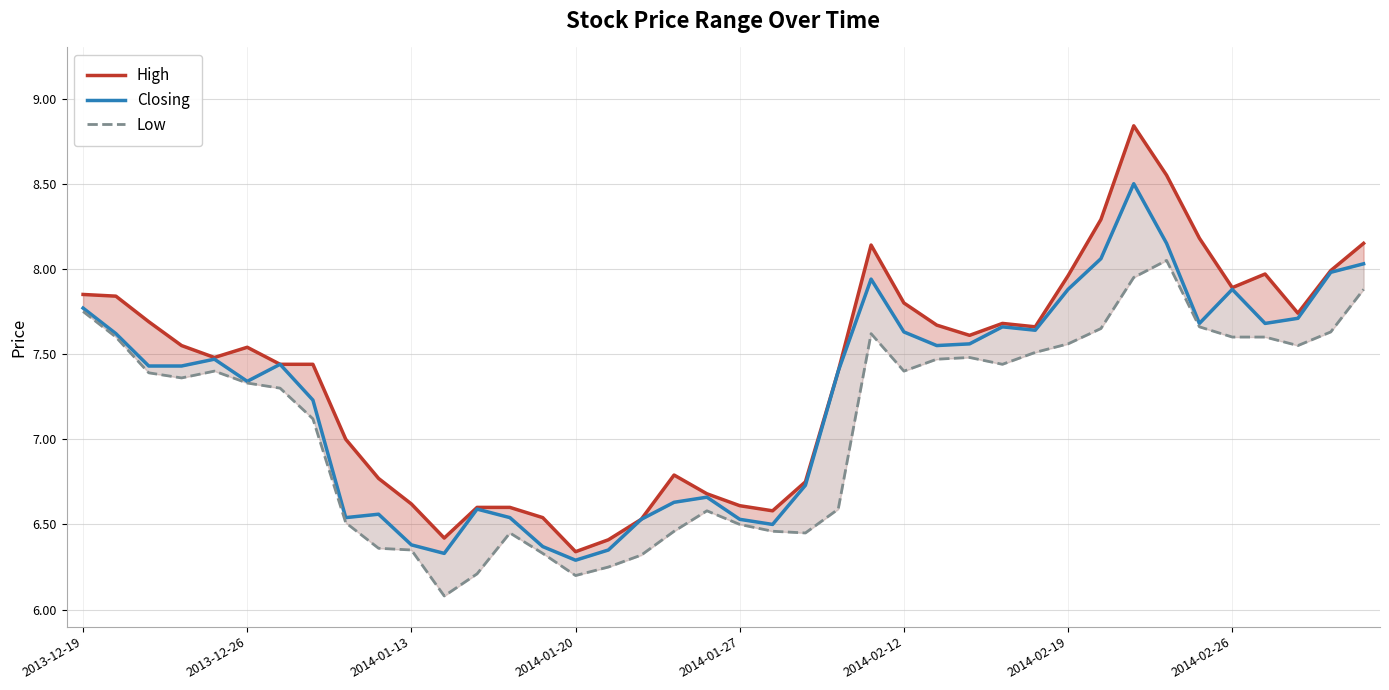

What is the difference between the maximum and minimum values in the Closing series?

2.2